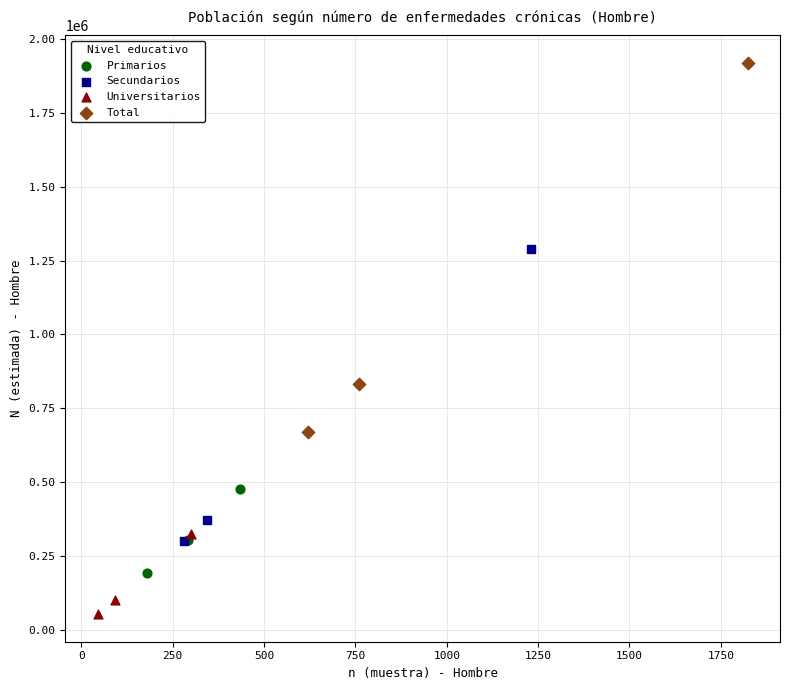

Which series has the largest Y range (max minus min)?

Total